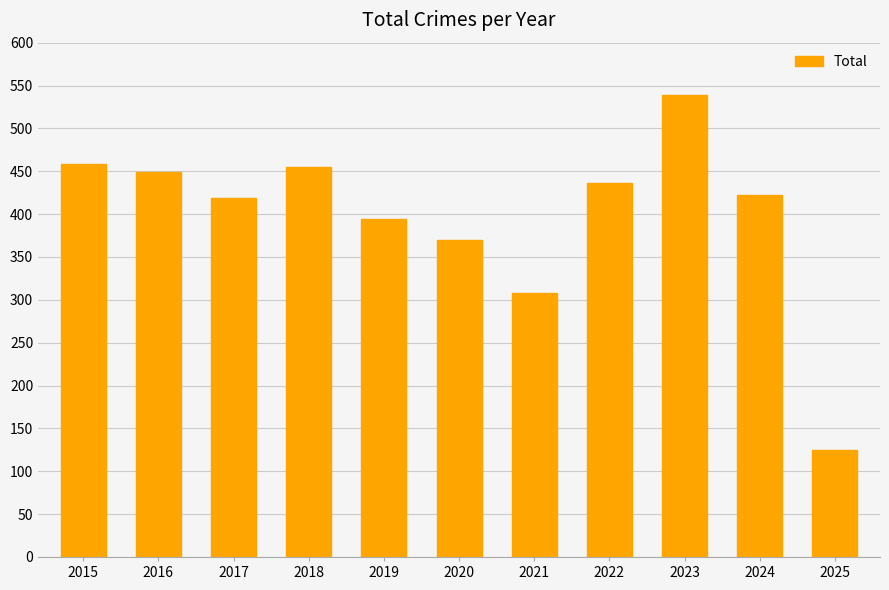

What is the difference between the values at 2019 and 2015?

64